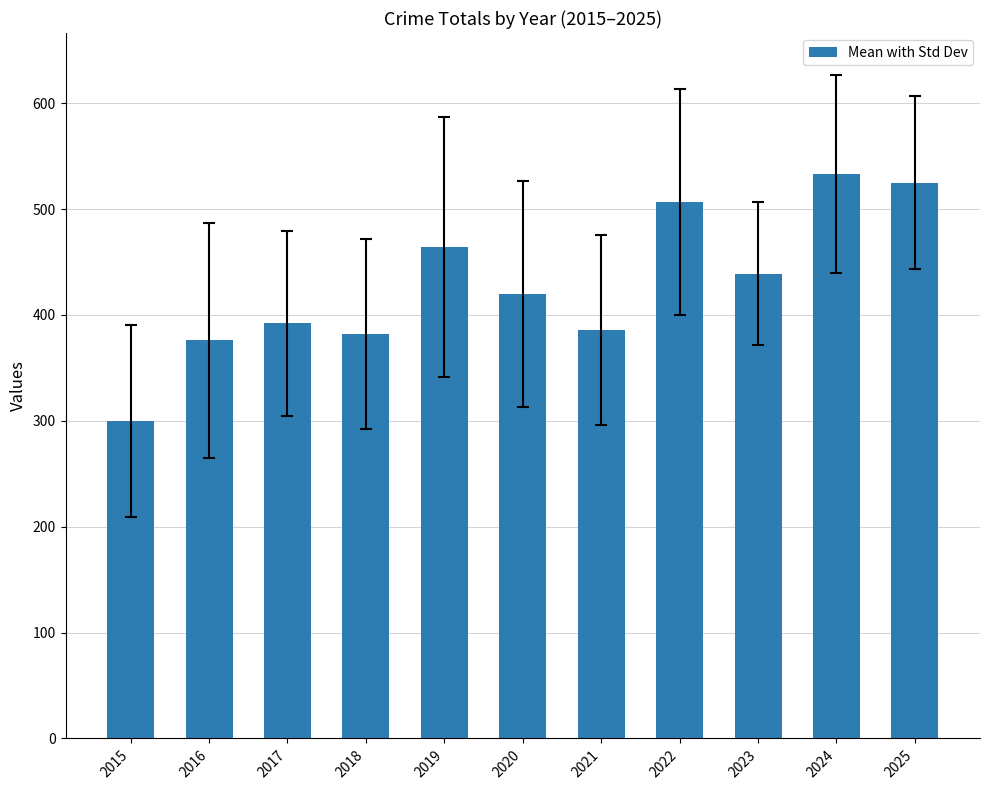

What is the value of the 11th bar from the left?

525